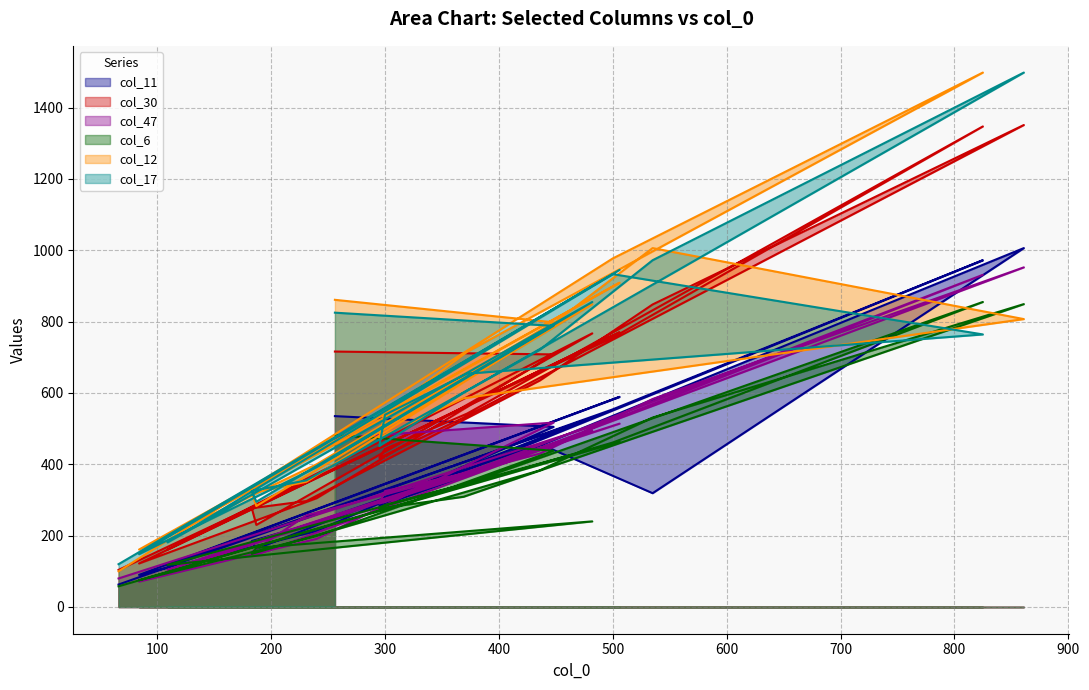

Between 231 and 256, which is larger?

256